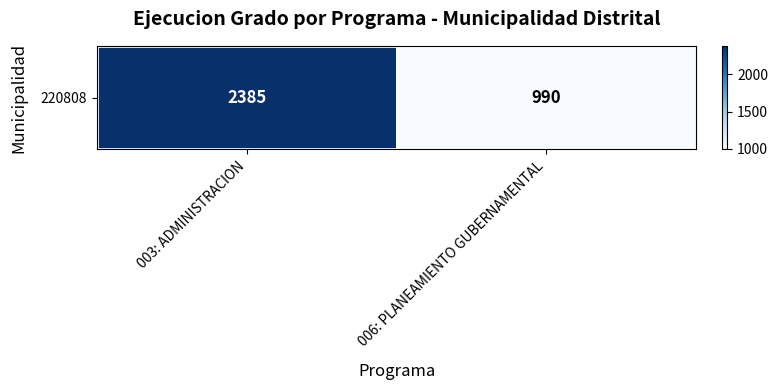

Which category has the lowest value across all series?

006: PLANEAMIENTO GUBERNAMENTAL